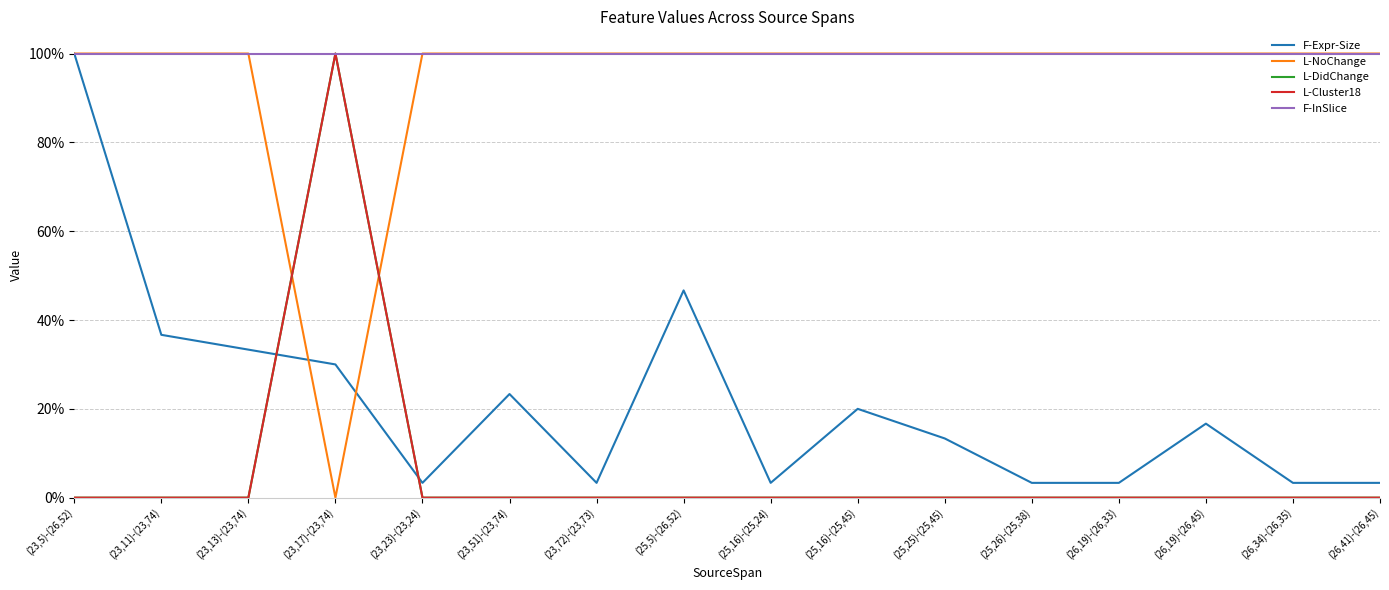

Reading left to right, transcribe all the data shown in this chart.

F-Expr-Size: 1.0	0.4	0.3	0.3	0.0	0.2	0.0	0.5	0.0	0.2	0.1	0.0	0.0	0.2	0.0	0.0
L-NoChange: 1.0	1.0	1.0	0.0	1.0	1.0	1.0	1.0	1.0	1.0	1.0	1.0	1.0	1.0	1.0	1.0
L-DidChange: 0.0	0.0	0.0	1.0	0.0	0.0	0.0	0.0	0.0	0.0	0.0	0.0	0.0	0.0	0.0	0.0
L-Cluster18: 0.0	0.0	0.0	1.0	0.0	0.0	0.0	0.0	0.0	0.0	0.0	0.0	0.0	0.0	0.0	0.0
F-InSlice: 1.0	1.0	1.0	1.0	1.0	1.0	1.0	1.0	1.0	1.0	1.0	1.0	1.0	1.0	1.0	1.0